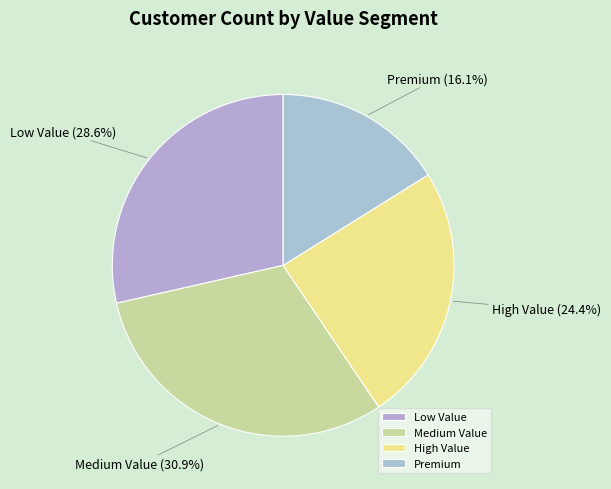

How many segments does this pie chart have?

4